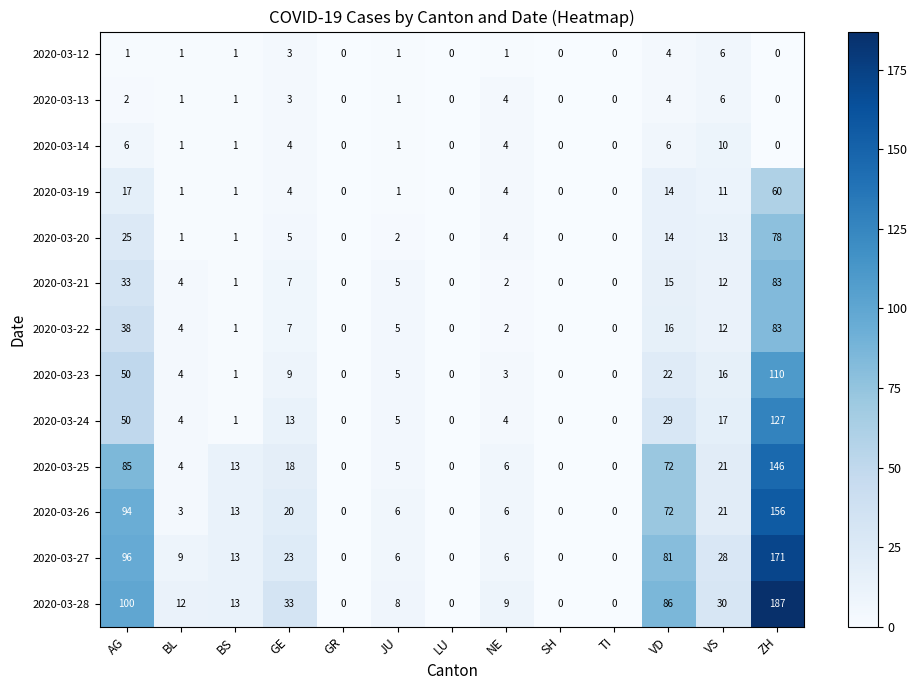

What is the difference between the second highest and second lowest values in the 2020-03-20 series?

25